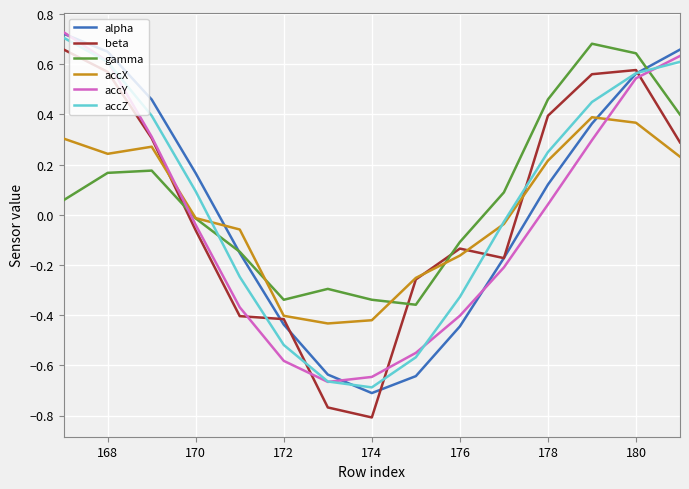

Which series has the widest spread of values?

beta